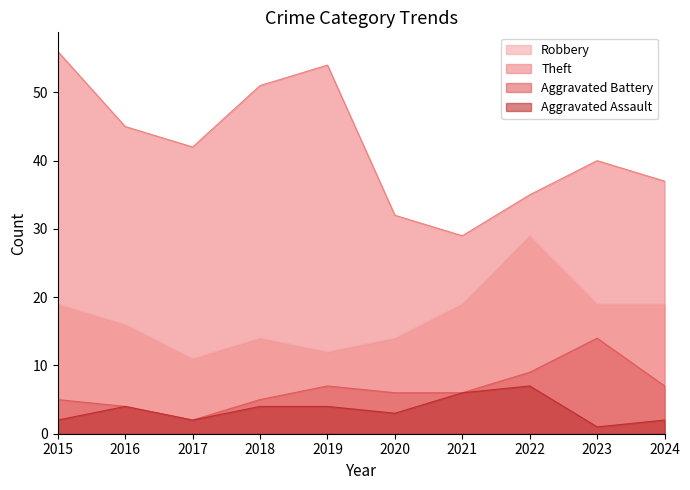

Count the Robbery values in the range 14 to 19.

7